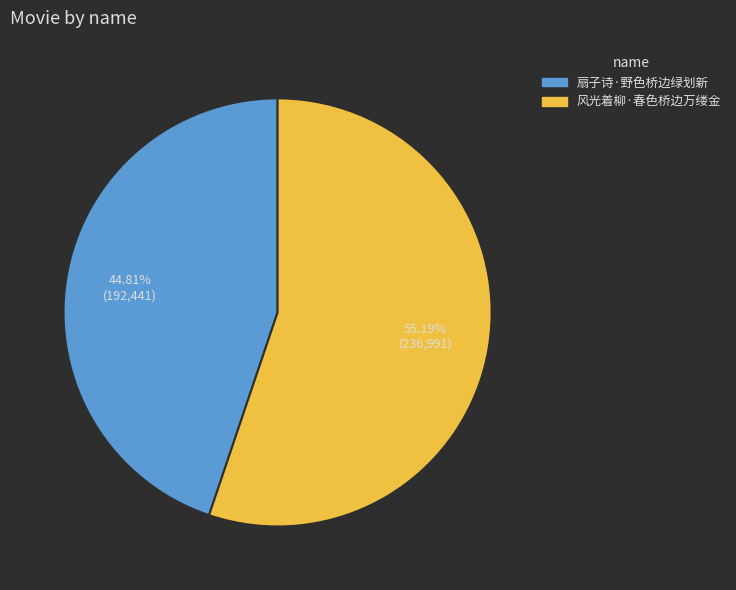

Rank the categories by value from highest to lowest.

风光着柳·春色桥边万缕金, 扇子诗·野色桥边绿划新